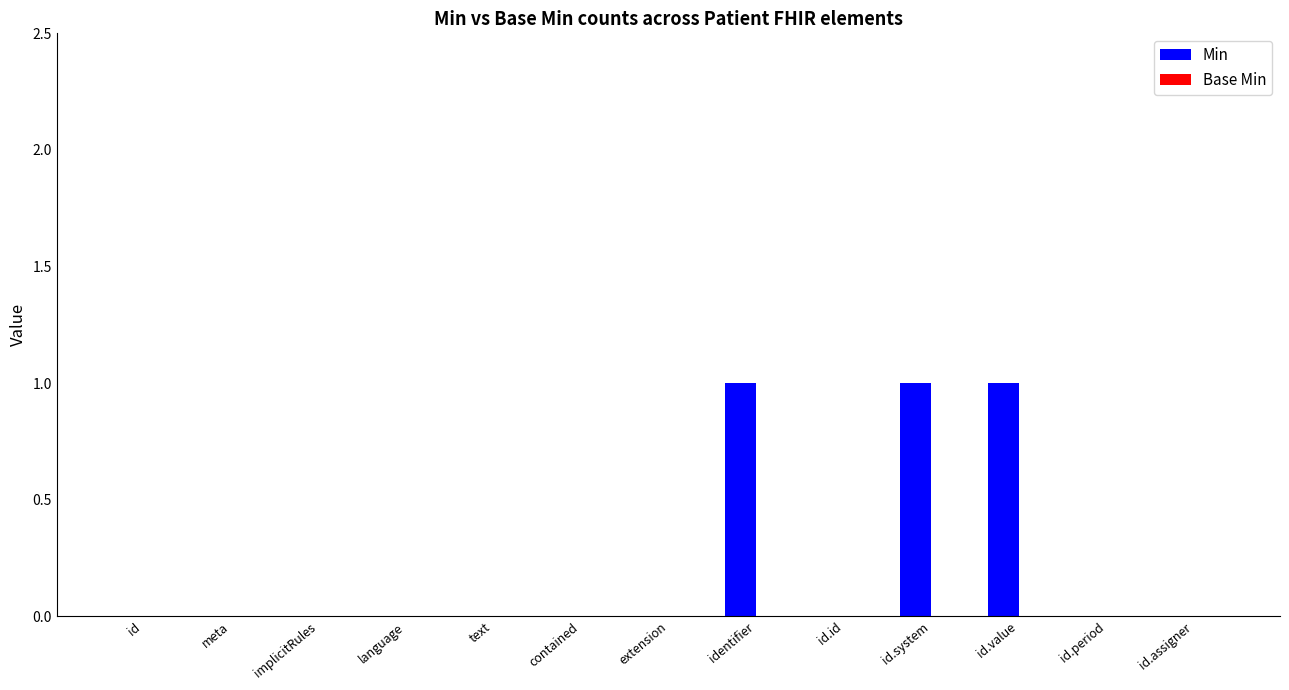

Between id and id.system, which is larger?

id.system